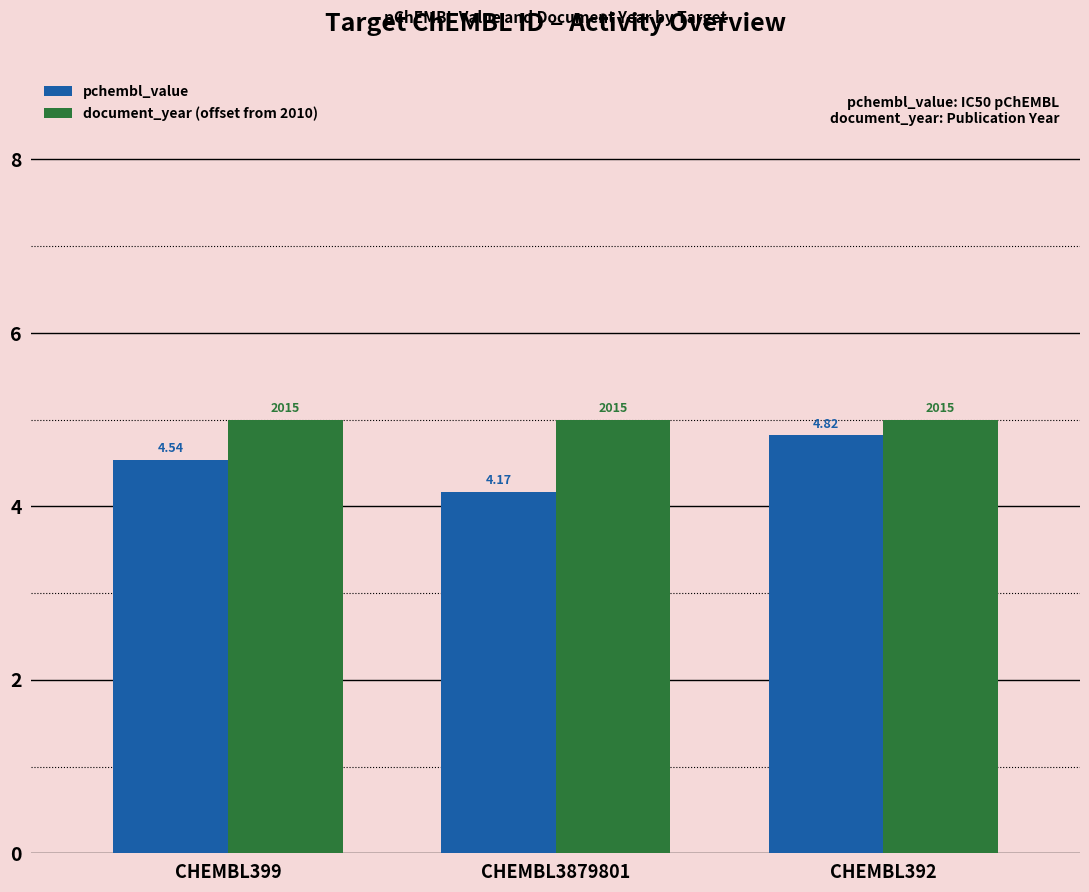

At how many categories does at least one series exceed 4?

3